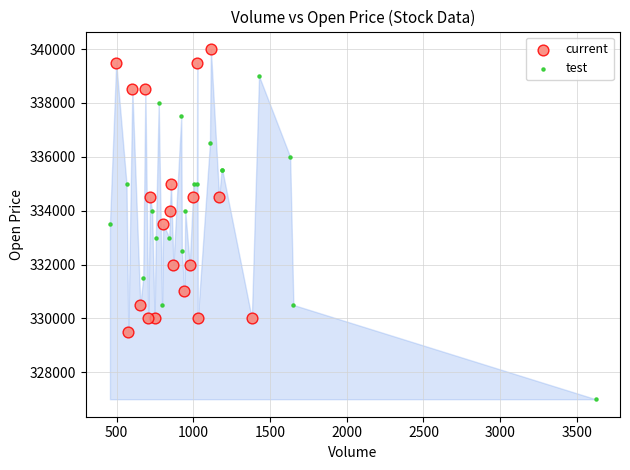

Which series has the largest Y range (max minus min)?

test